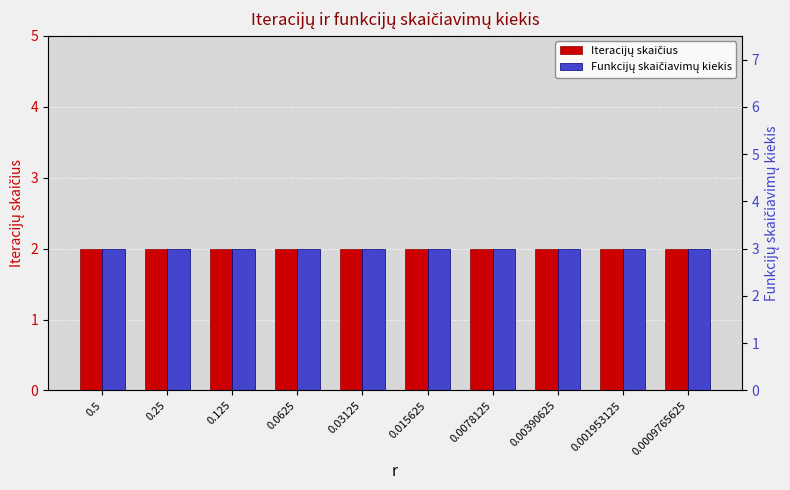

What is the value of the Funkcijų skaičiavimų kiekis bar at the 5th from the left?

3